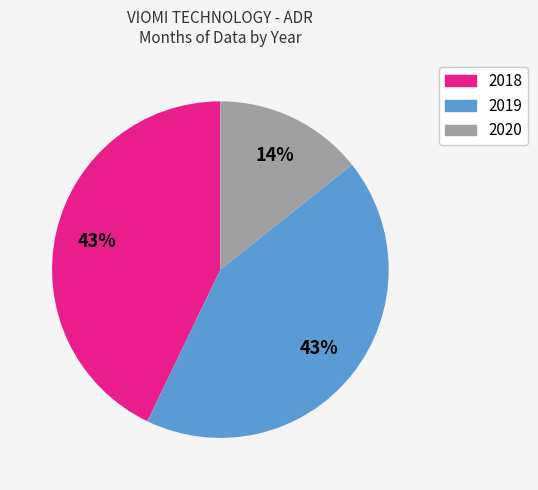

To the nearest percent, what portion does 2018 represent?

43%